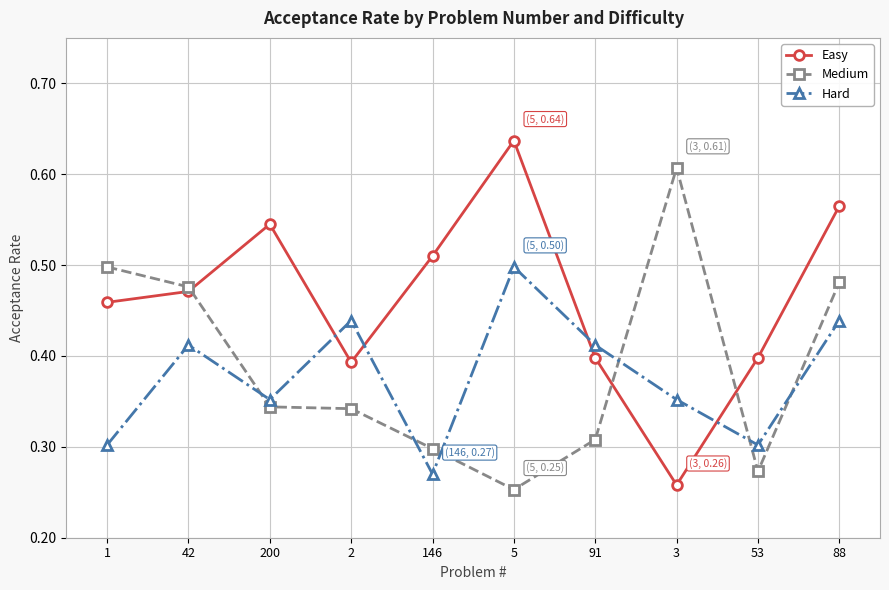

Between which two adjacent categories do Easy and Medium first intersect?

42 and 200